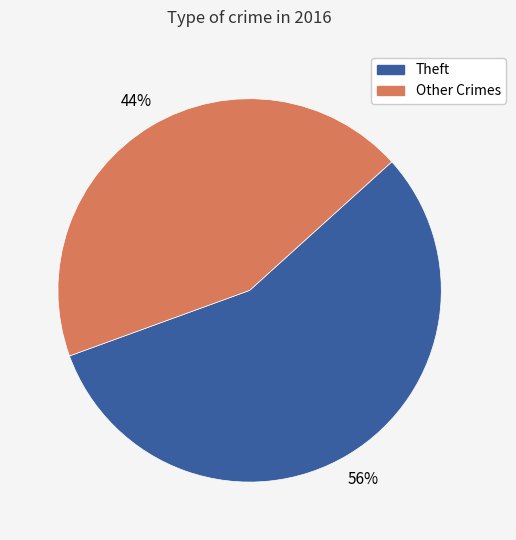

To the nearest percent, what is the average slice percentage?

50%